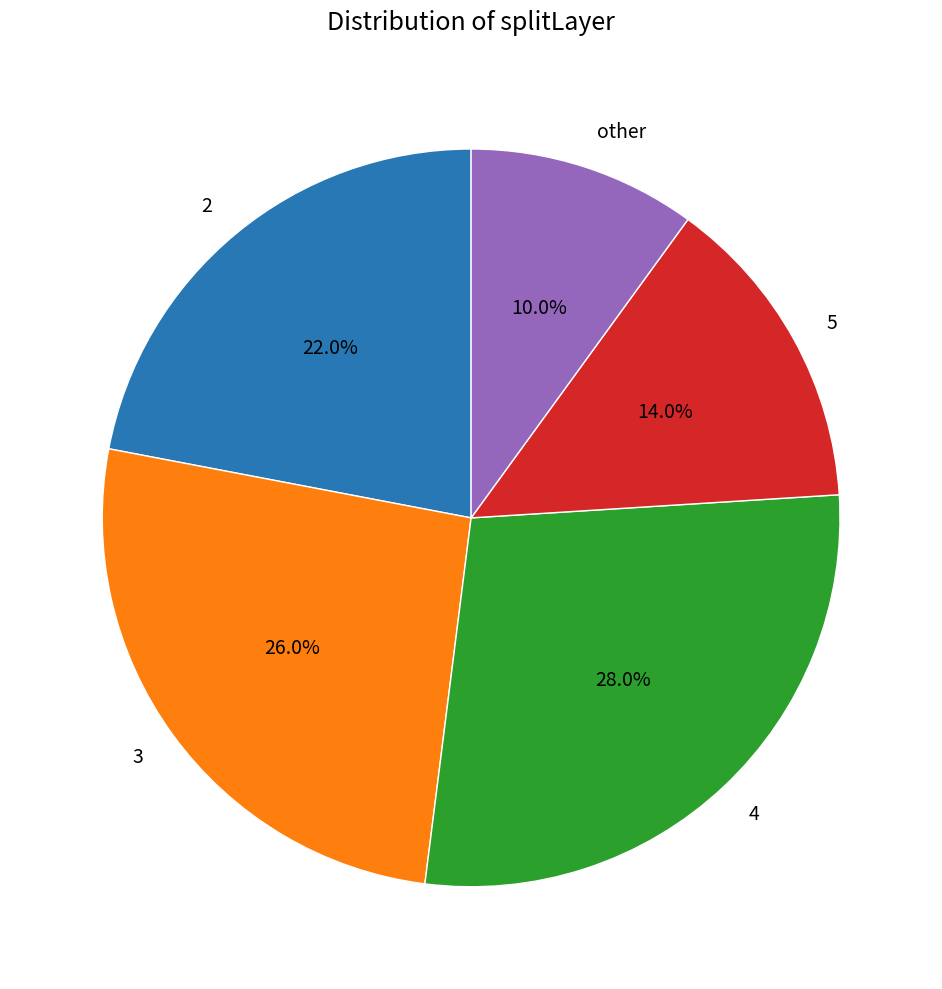

What is the ratio of the value at 5 to the value at 2?

0.6